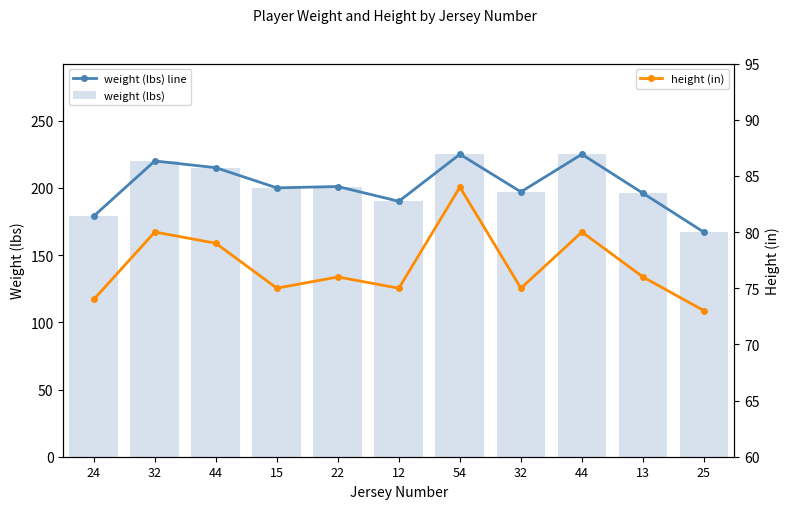

What is the value of the height (in) bar at the 2nd from the left?

80